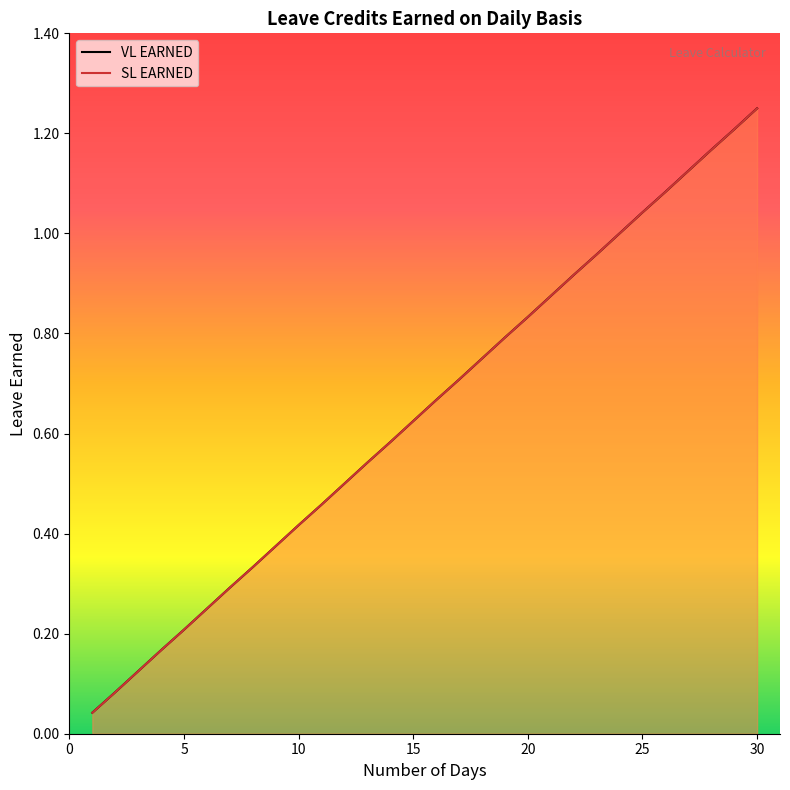

Between 30 and 14, which is larger?

30